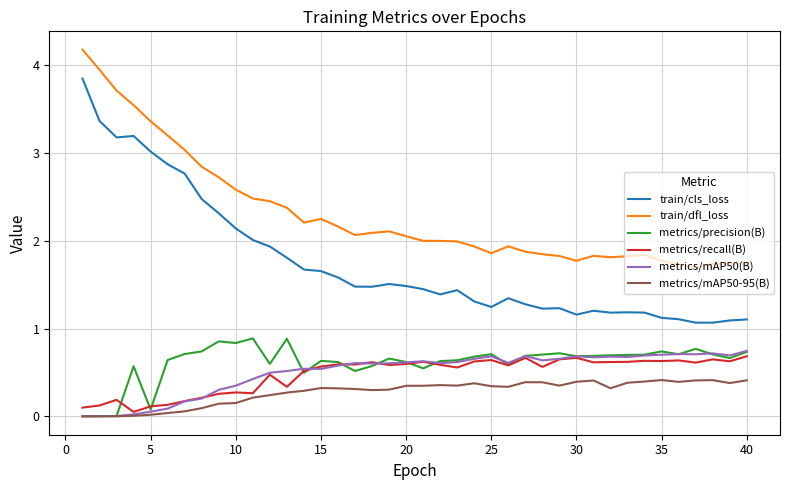

What is the greatest value displayed?

4.2